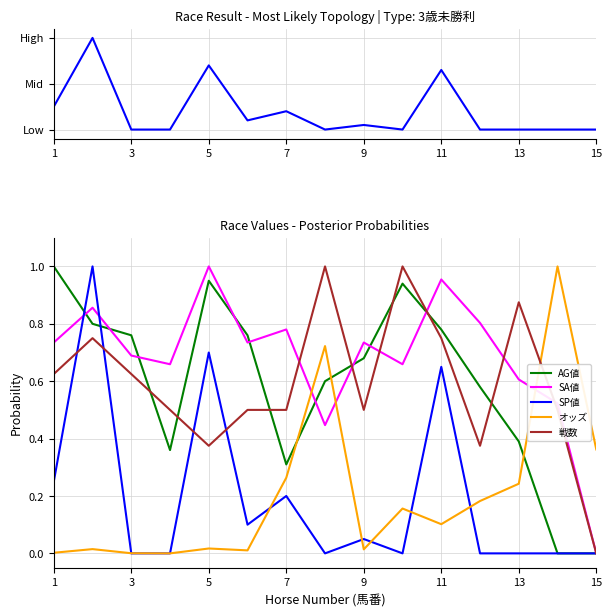

Does the chart display data point markers on the line(s)?

No